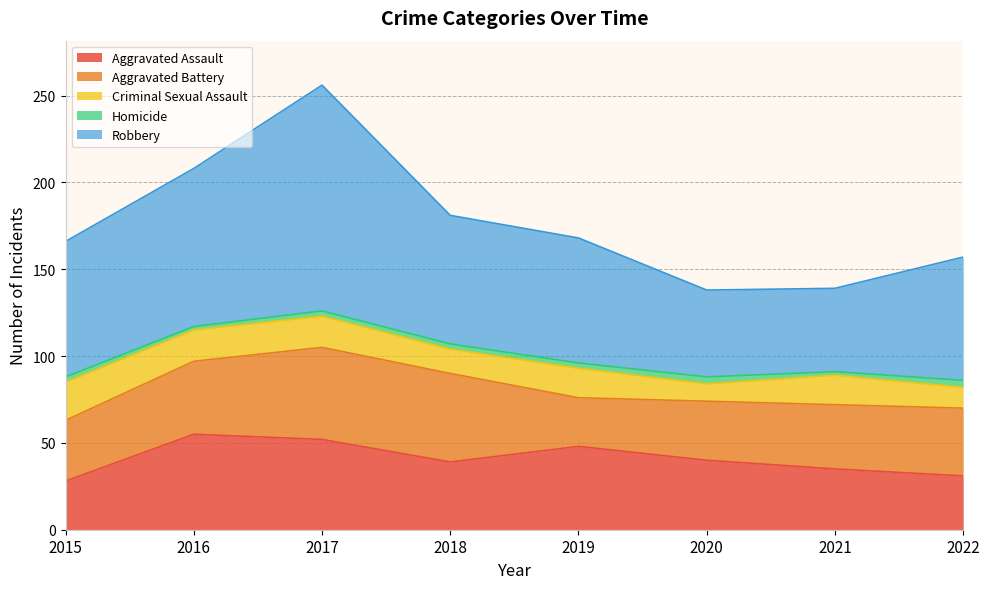

True or false: Aggravated Battery and Robbery cross at least once.

False